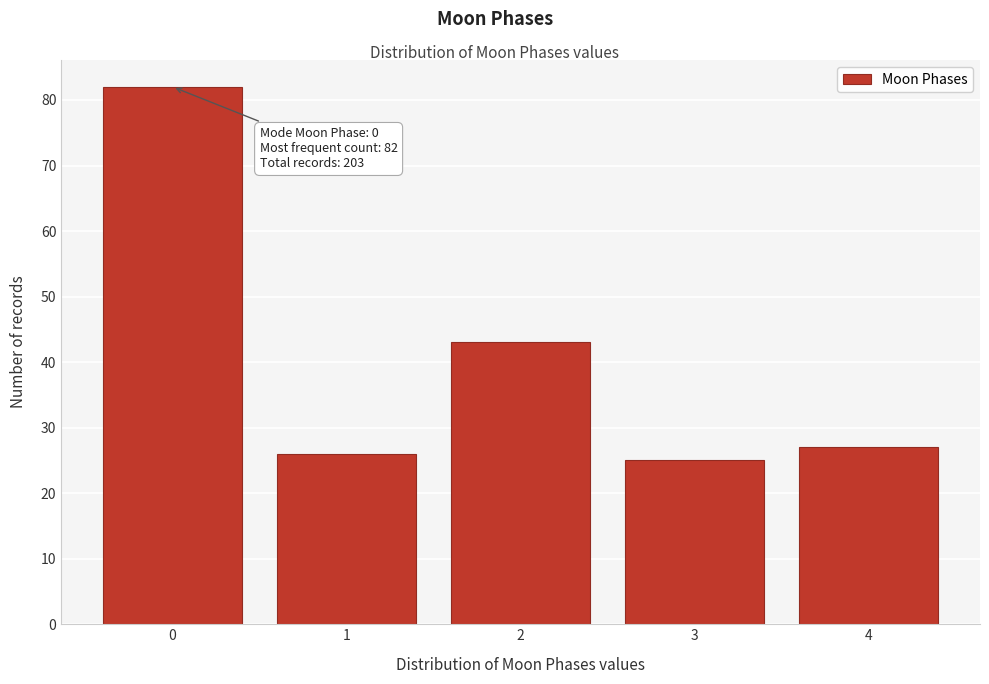

Reading right to left, extract all data points from this chart.

27	25	43	26	82